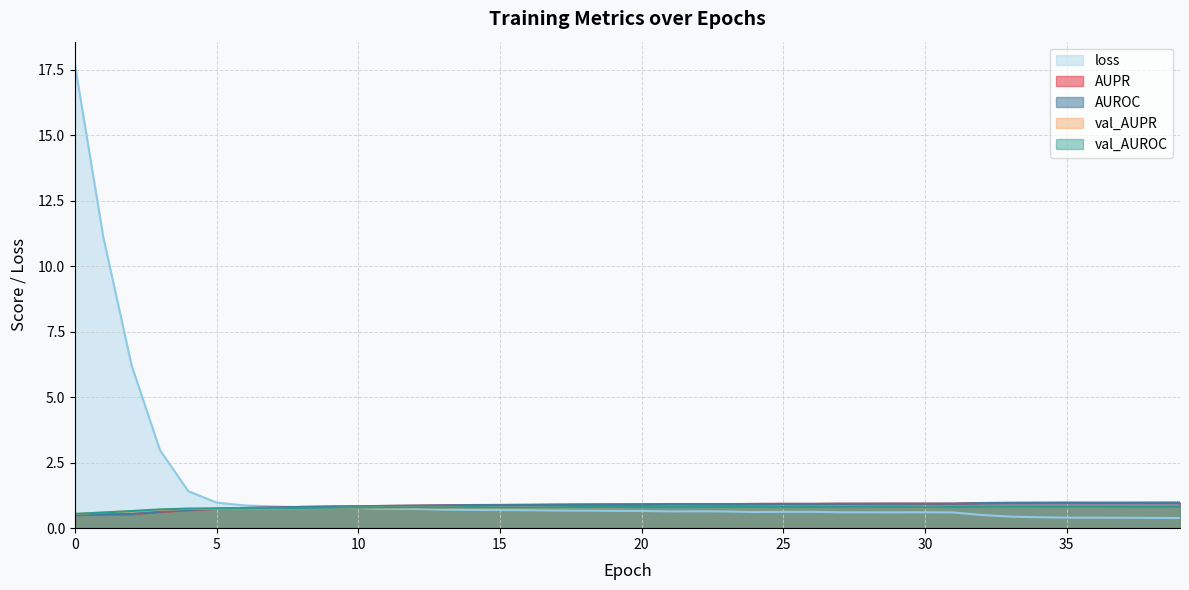

What is the minimum value shown in the chart?

0.4